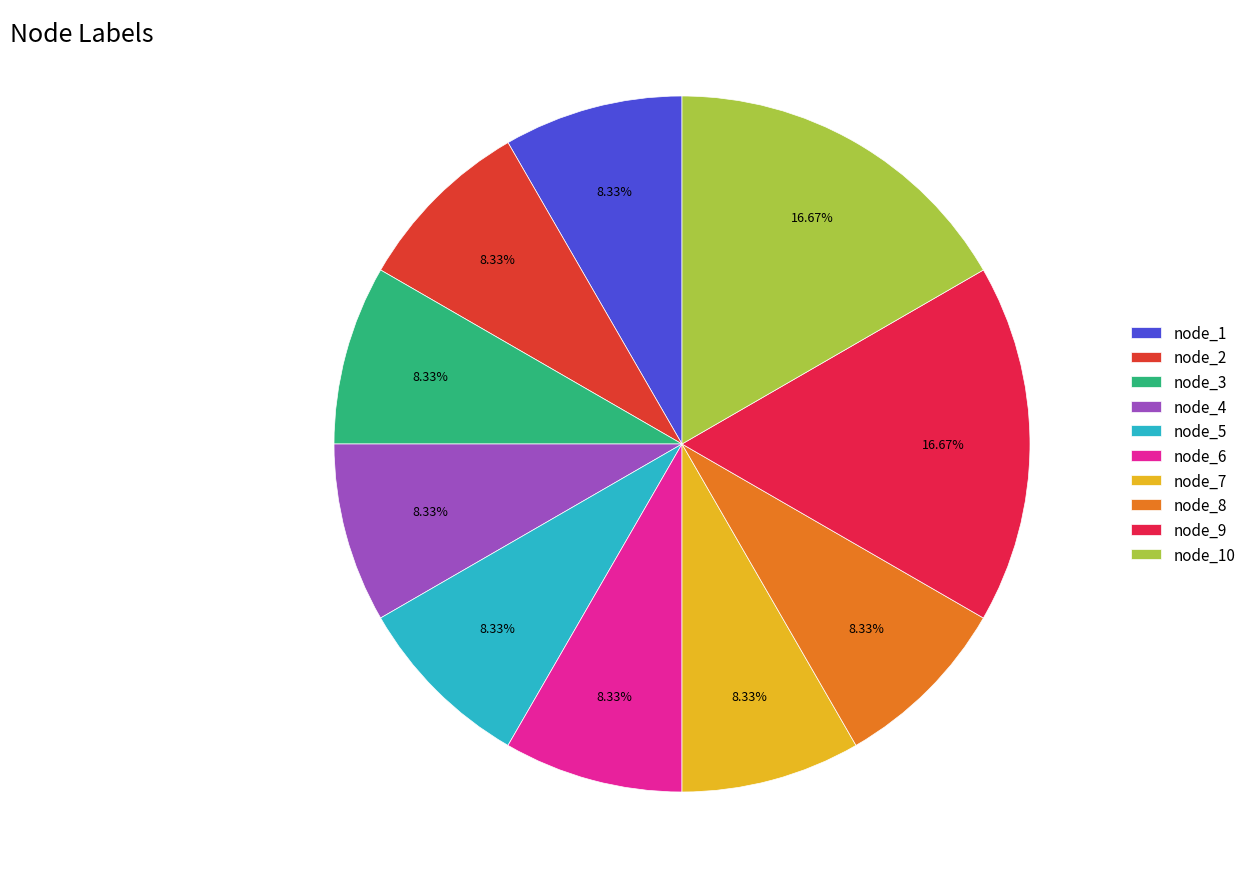

To the nearest percent, what is the difference between the largest and smallest slice percentages?

8%